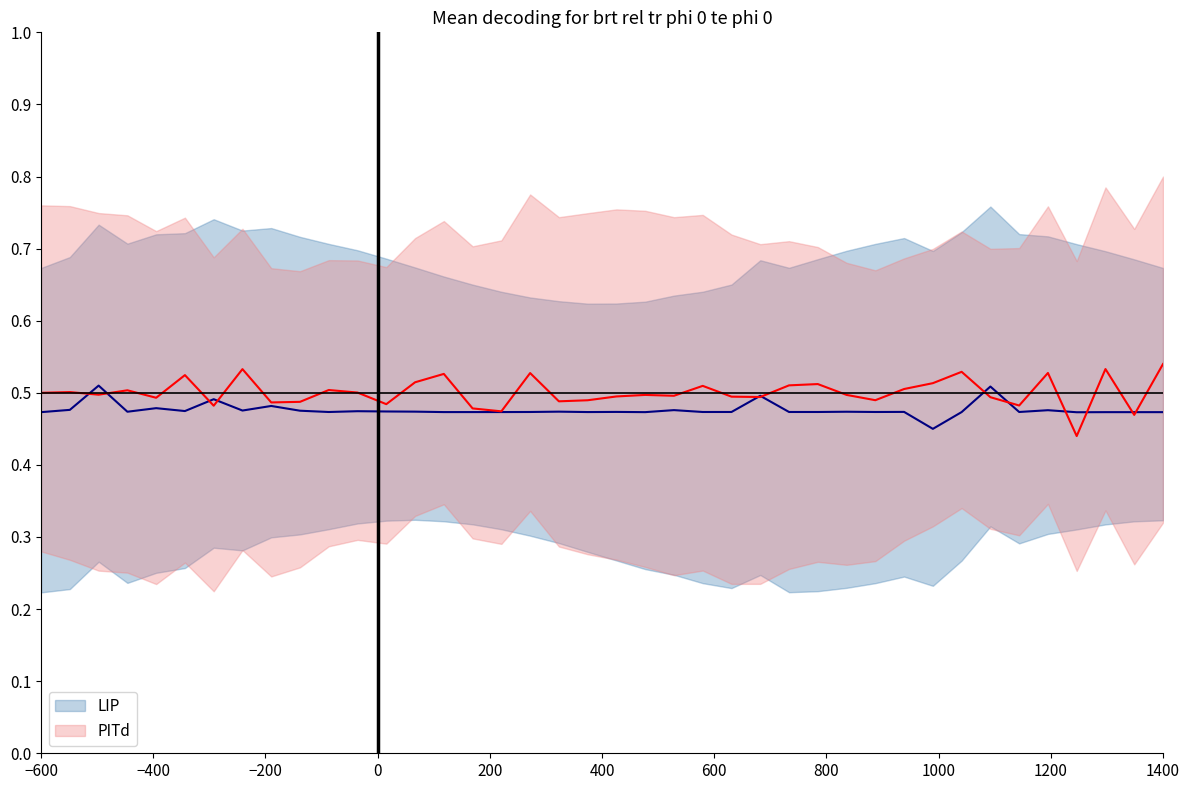

List the series in order of their overall mean, lowest first.

LIP, PITd